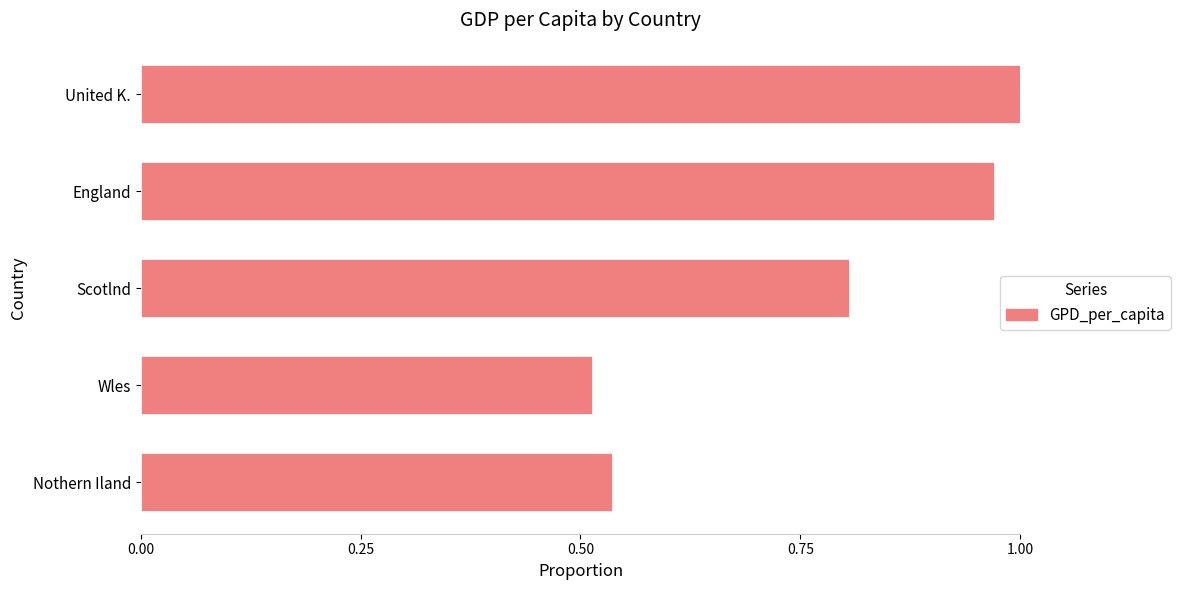

What is the change in value from Wles to England?

+0.5